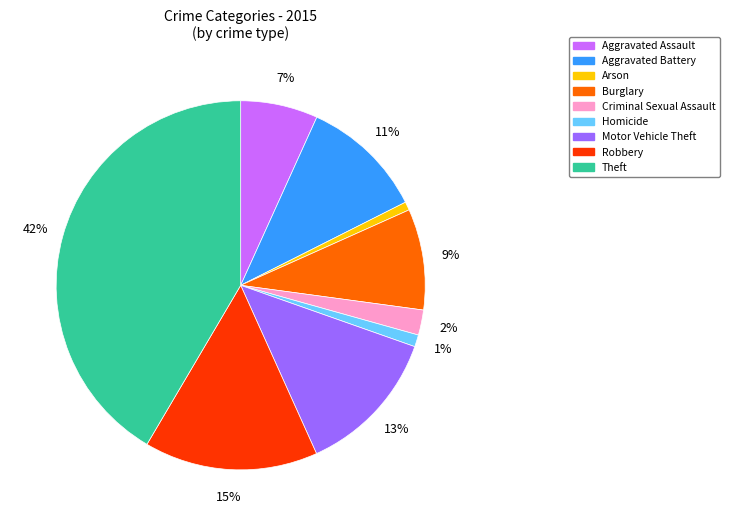

To the nearest percent, what is the difference between the Aggravated Assault and Robbery slice percentages?

8%